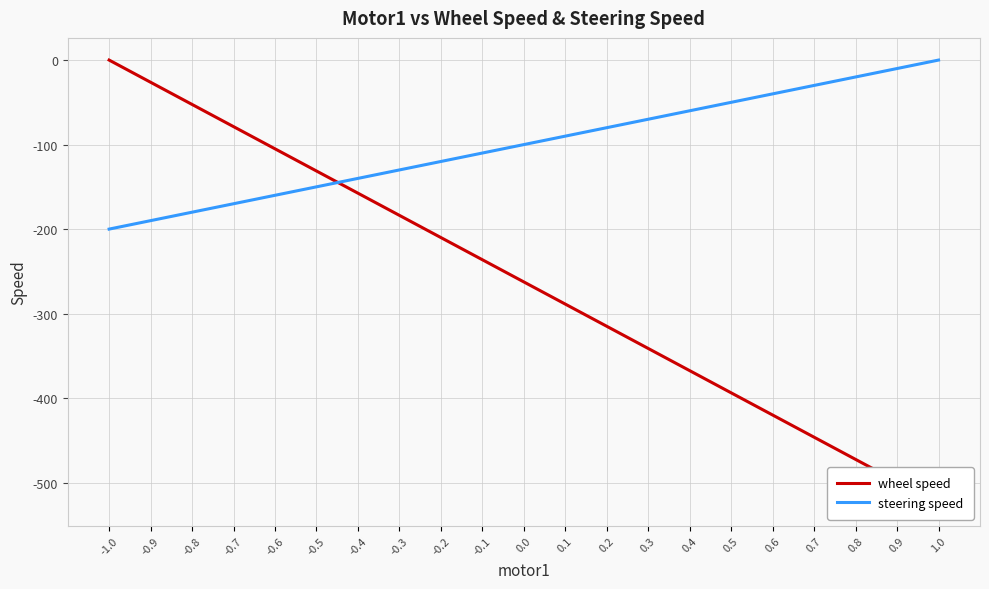

Reading left to right, what are all the values shown in this chart?

wheel speed: -1.0=0.0	-0.9=-26.2	-0.8=-52.5	-0.7=-78.8	-0.6=-105.0	-0.5=-131.2	-0.4=-157.5	-0.3=-183.8	-0.2=-210.0	-0.1=-236.2	0.0=-262.5	0.1=-288.8	0.2=-315.0	0.3=-341.2	0.4=-367.5	0.5=-393.8	0.6=-420.0	0.7=-446.2	0.8=-472.5	0.9=-498.8	1.0=-525.0
steering speed: -1.0=-200.0	-0.9=-190.0	-0.8=-180.0	-0.7=-170.0	-0.6=-160.0	-0.5=-150.0	-0.4=-140.0	-0.3=-130.0	-0.2=-120.0	-0.1=-110.0	0.0=-100.0	0.1=-90.0	0.2=-80.0	0.3=-70.0	0.4=-60.0	0.5=-50.0	0.6=-40.0	0.7=-30.0	0.8=-20.0	0.9=-10.0	1.0=0.0